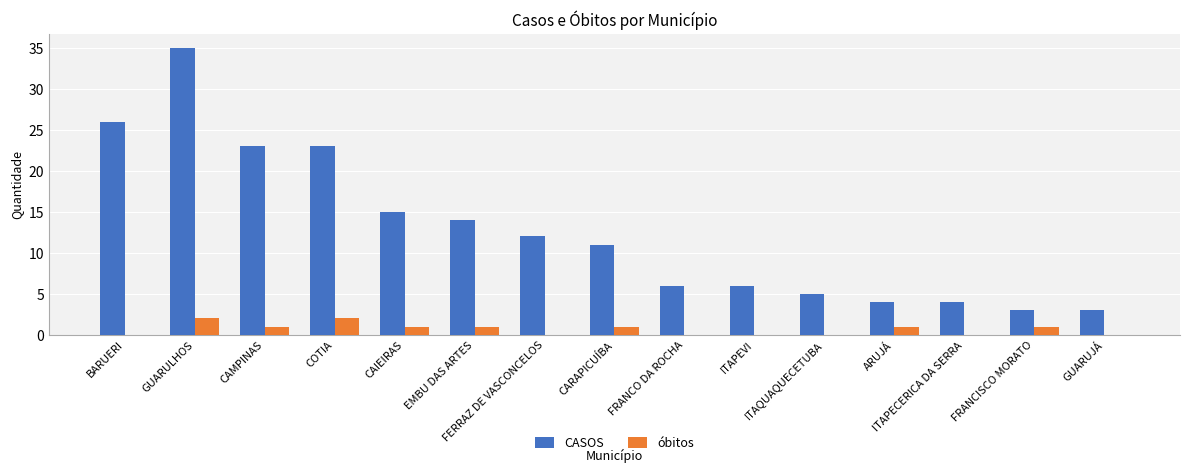

Which series has the largest total across all categories?

CASOS